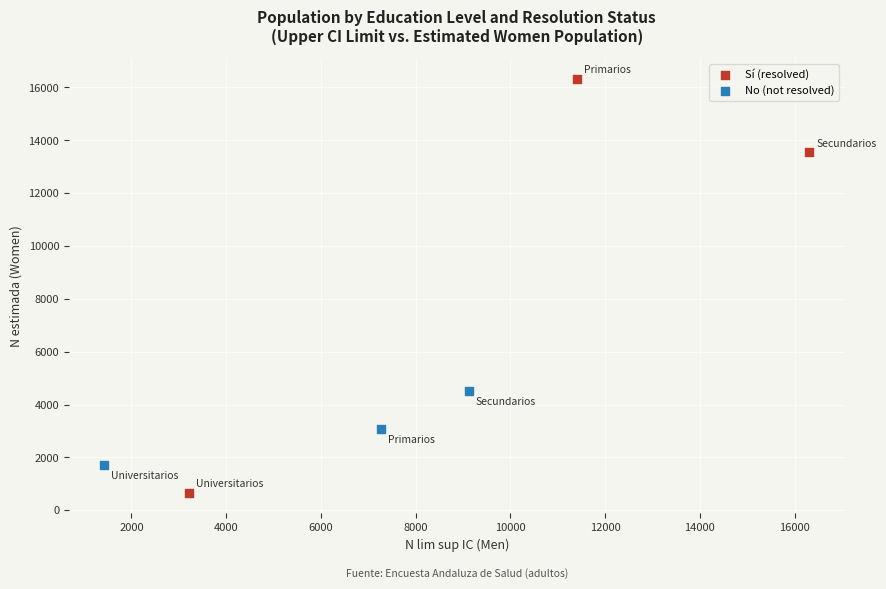

What are all the series names shown in the legend?

Sí (resolved), No (not resolved)